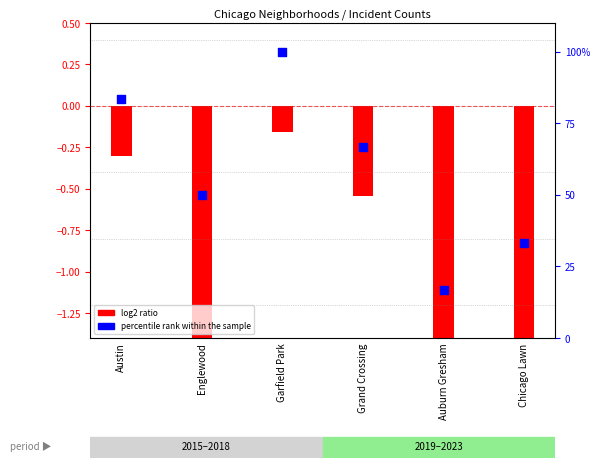

What is the ratio of the value at Grand Crossing to the value at Auburn Gresham?

4.0